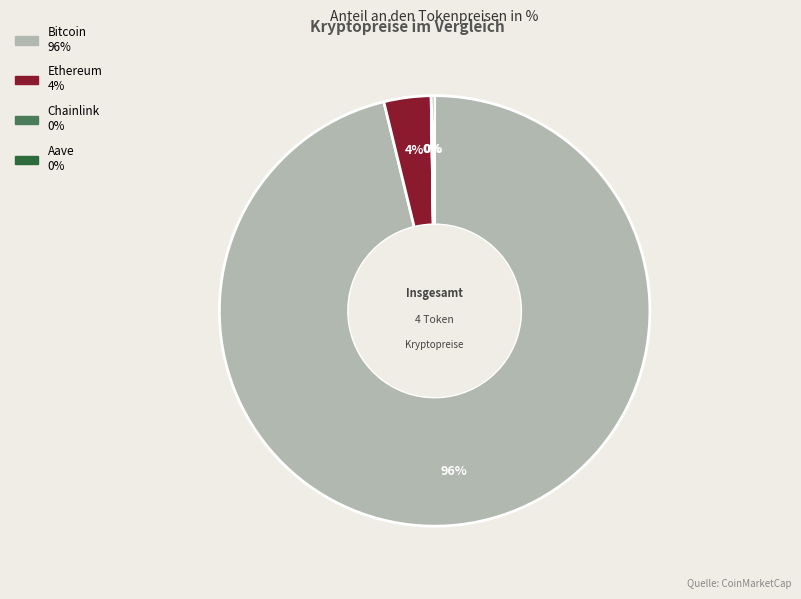

To the nearest percent, what is the difference between the largest and smallest slice percentages?

96%